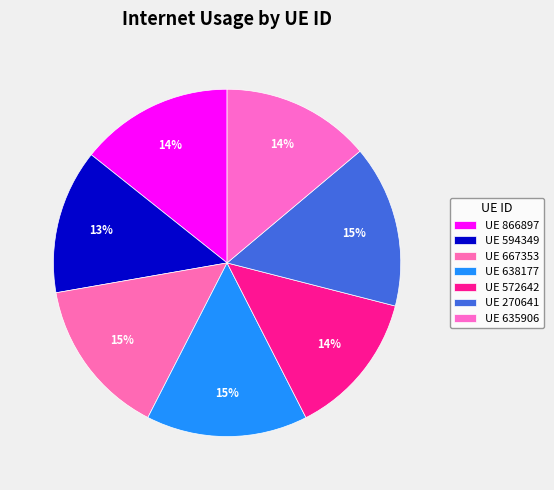

How many segments does this pie chart have?

7